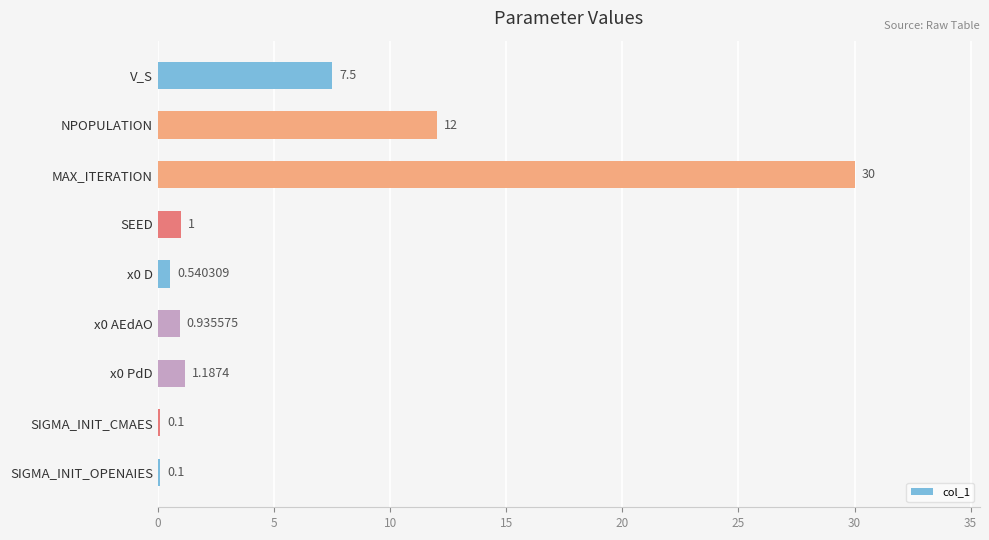

Are the bars horizontal?

Yes